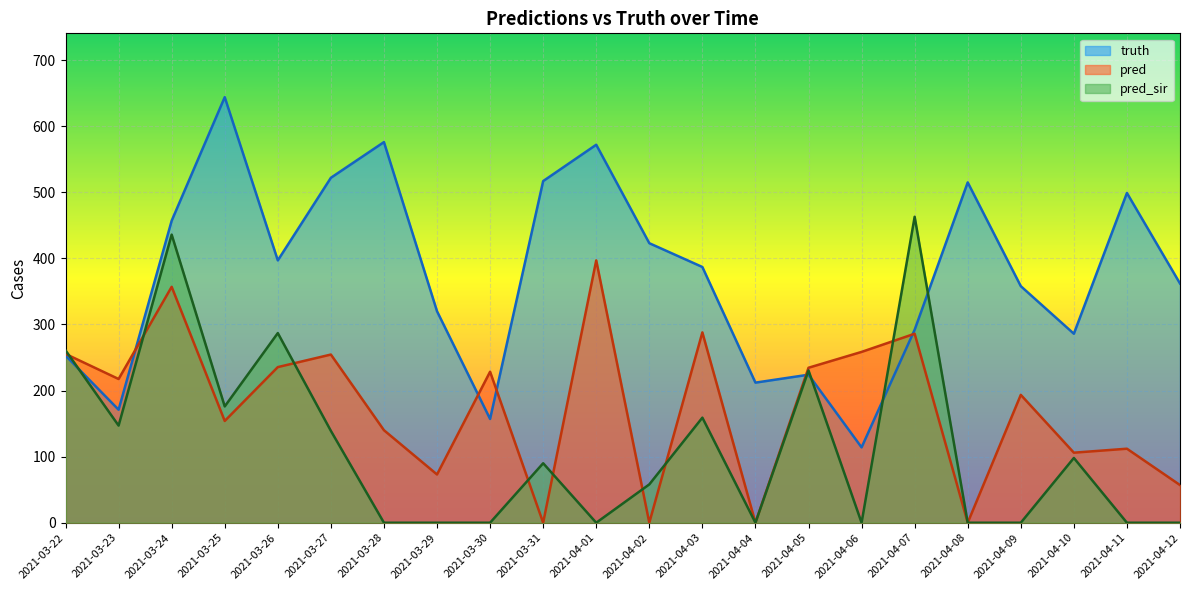

What is the highest value of the truth series?

644.0